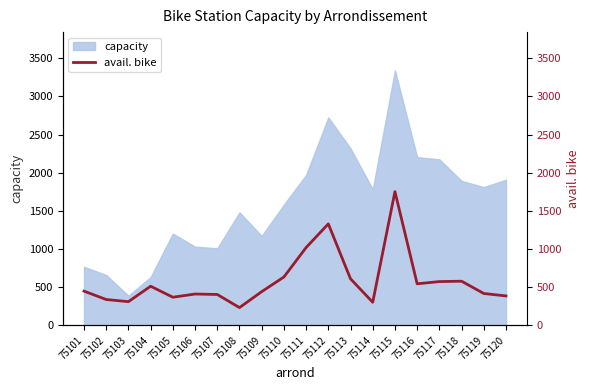

Is it true that capacity equals 1010 at 75107?

True